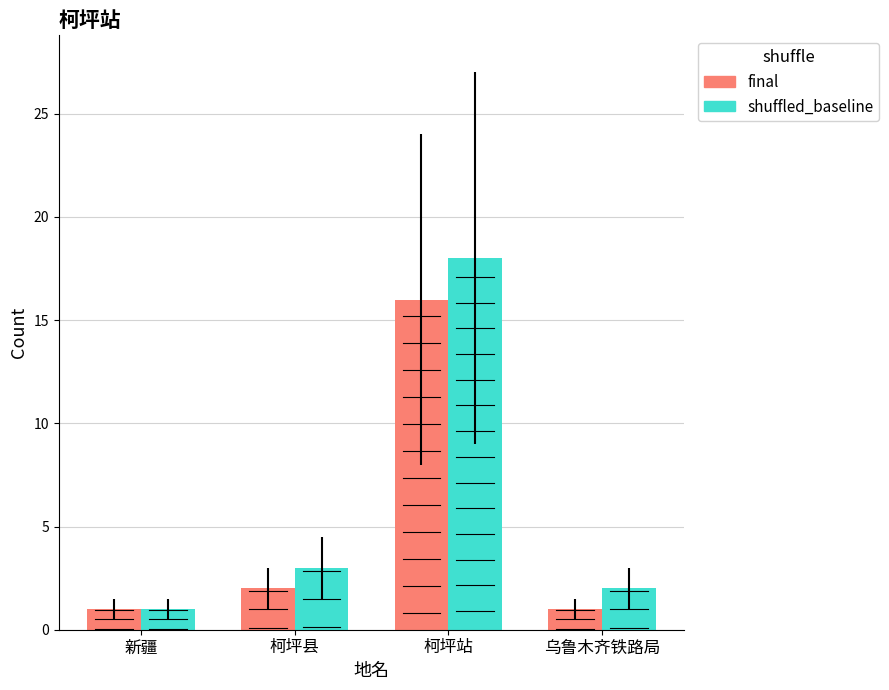

What is the difference between the maximum and minimum values in the shuffled_baseline series?

17